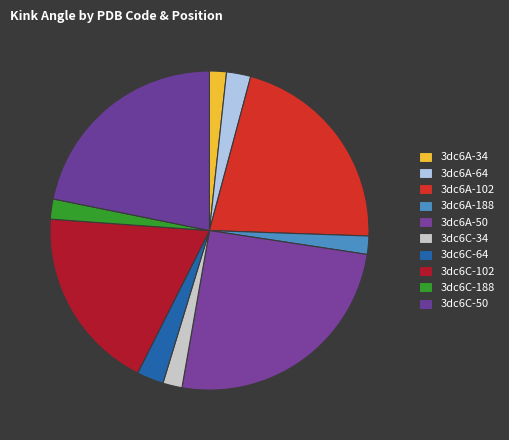

Which category has the biggest portion of the pie?

3dc6A-50